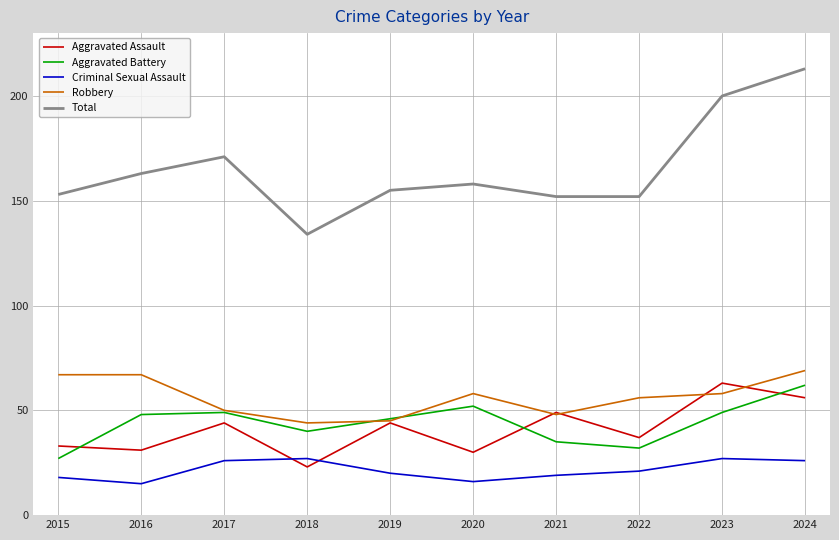

Which series has the largest range (max minus min)?

Total